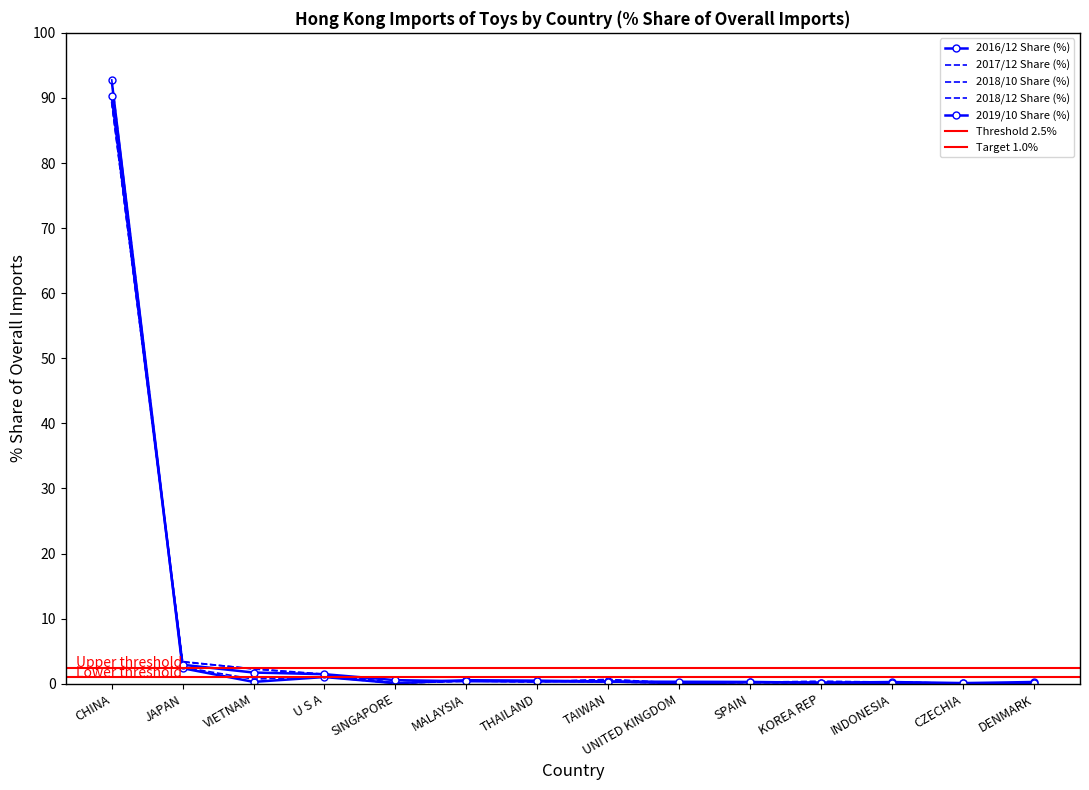

What is the difference between the maximum and minimum values in the 2018/10 Share (%) series?

89.3